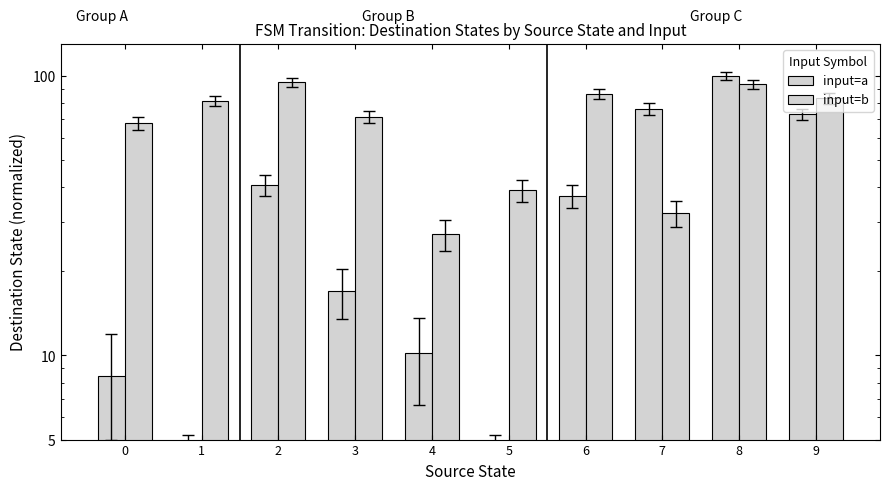

Reading right to left, transcribe all the data shown in this chart.

input=a: 9=72.9	8=100.0	7=76.3	6=37.3	5=1.7	4=10.2	3=16.9	2=40.7	1=1.7	0=8.5
input=b: 9=83.1	8=93.2	7=32.2	6=86.4	5=39.0	4=27.1	3=71.2	2=94.9	1=81.4	0=67.8